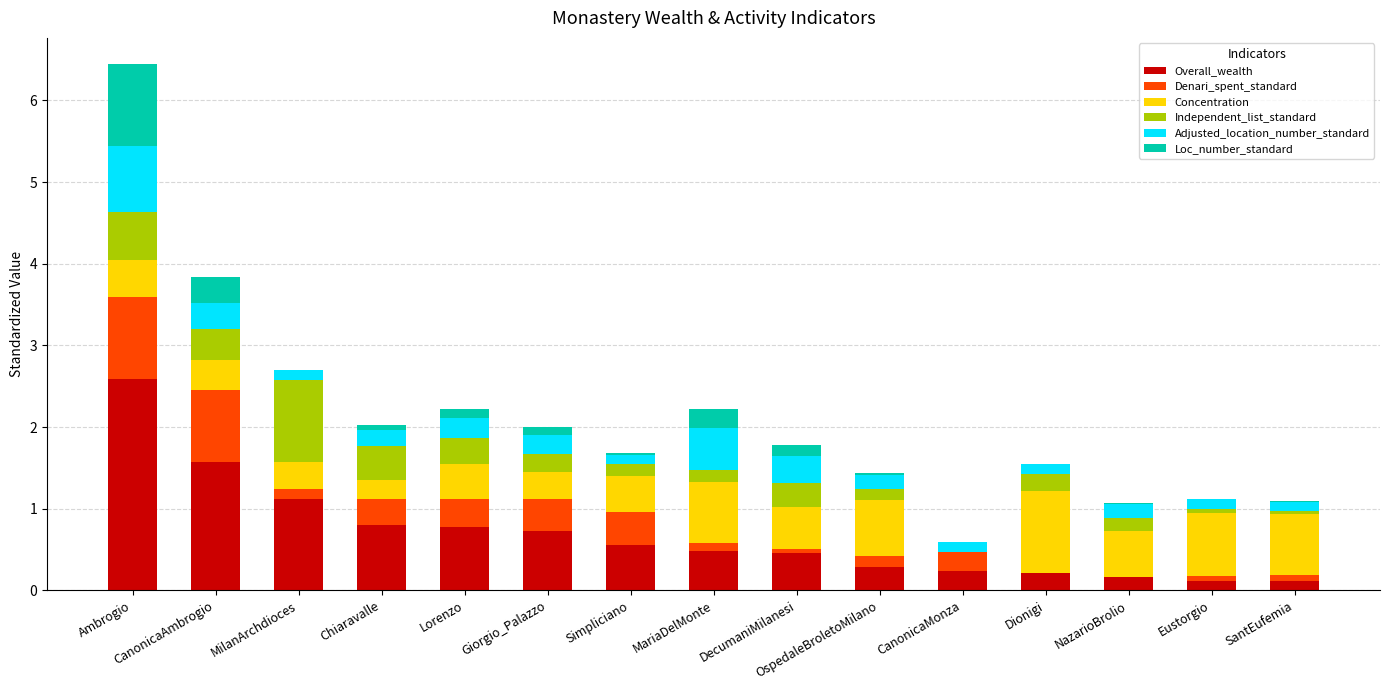

What is the total value across all series at CanonicaAmbrogio?

3.8